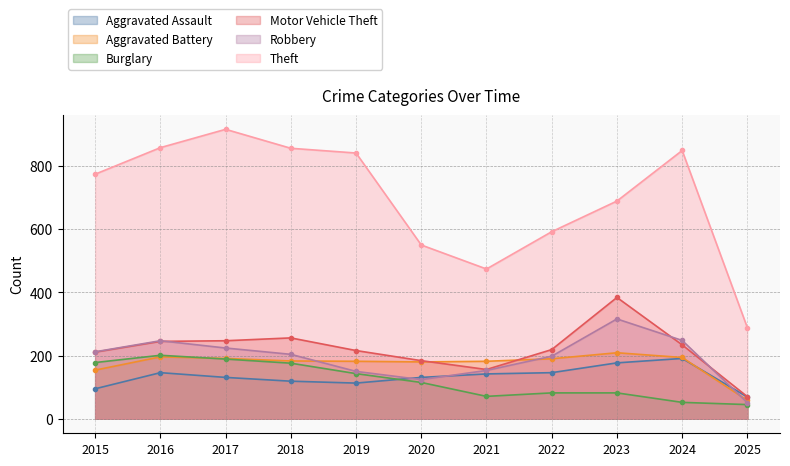

At which label does Aggravated Assault reach its minimum?

2025